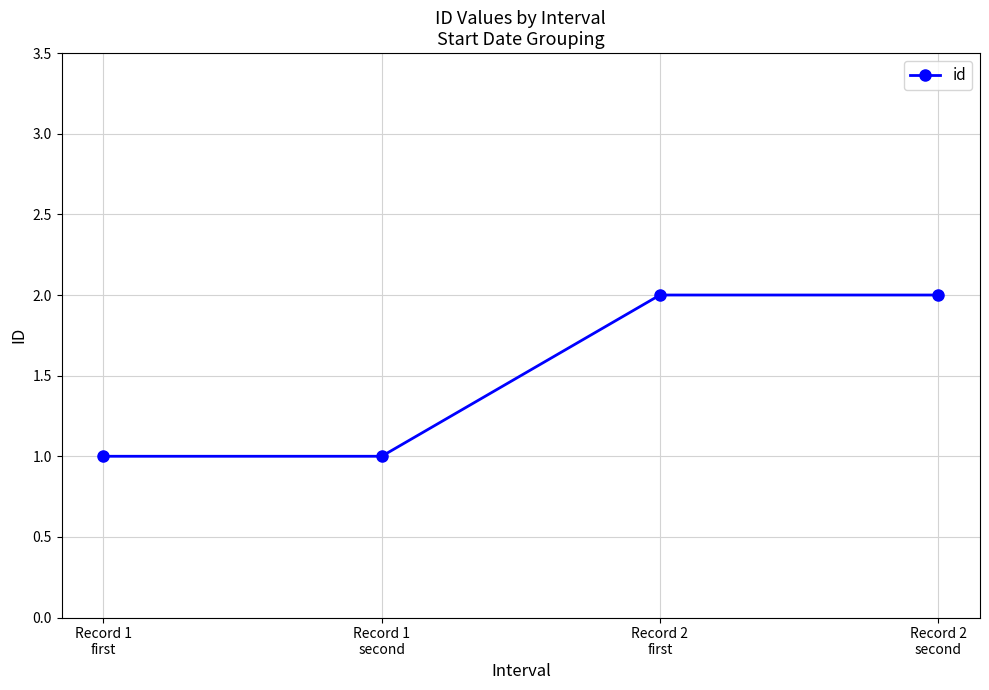

What is the difference between the values at Record 1
second and Record 2
first?

1